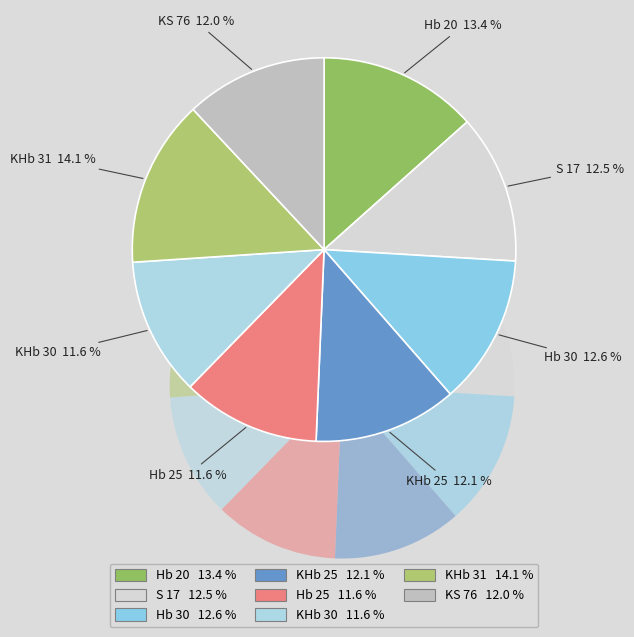

Count the number of slices in the pie.

8